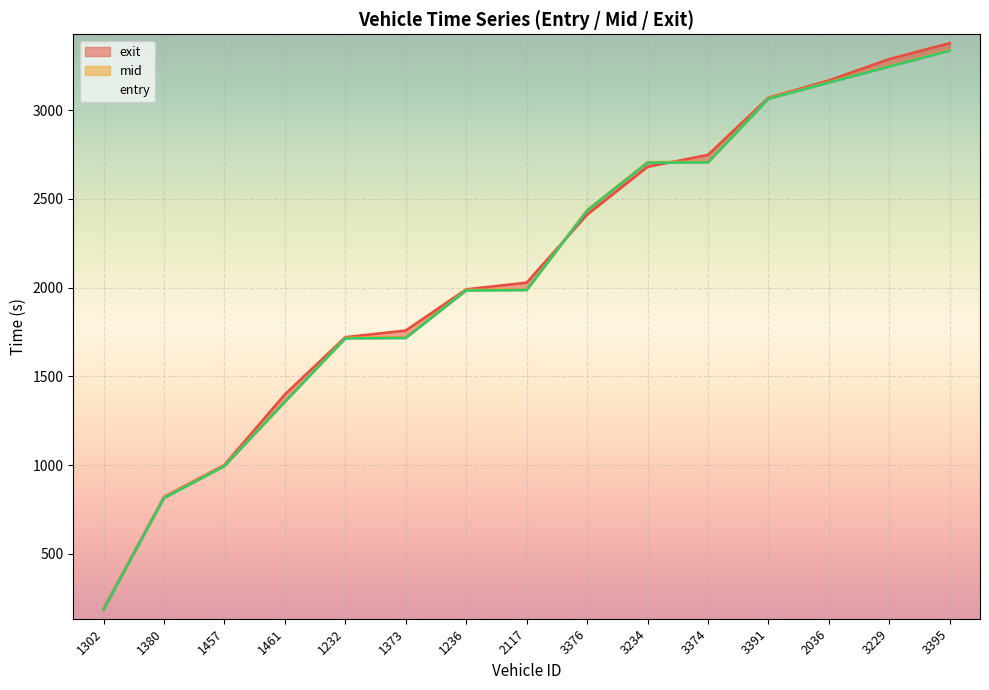

Which category has the highest value in the mid series?

3395